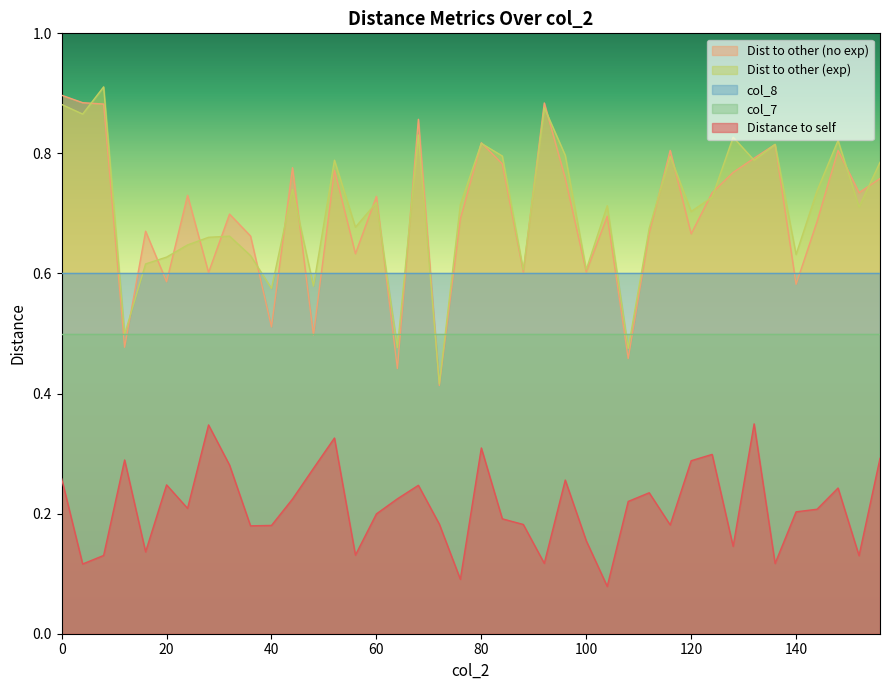

True or false: Distance to self and Dist to other (no exp) cross at least once.

False